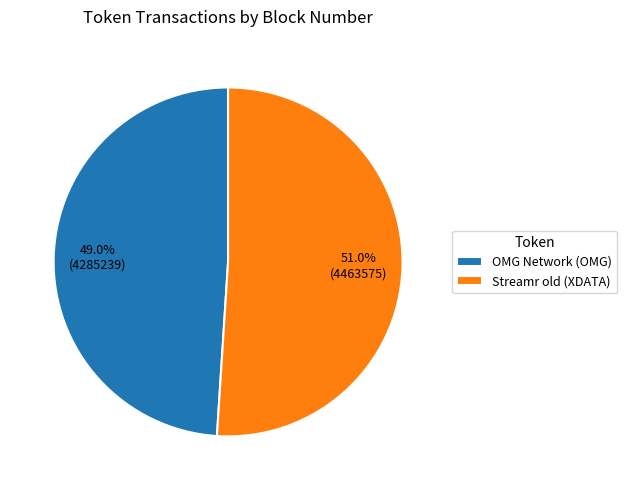

What is the ratio of the value at Streamr old (XDATA) to the value at OMG Network (OMG)?

1.0